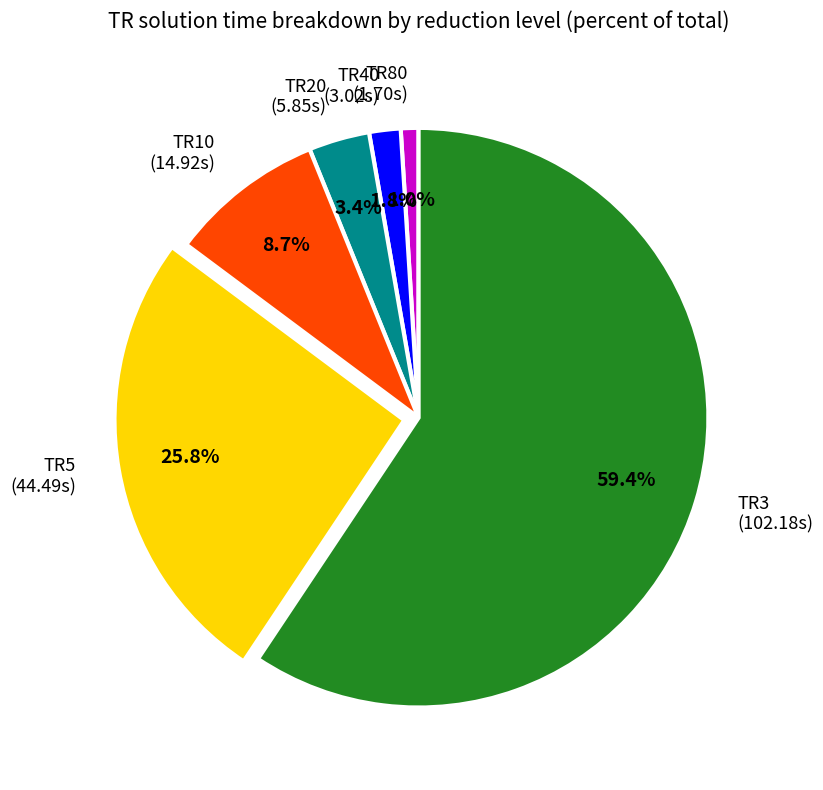

Approximately how many times larger is the value at TR10 compared to TR20?

2.6